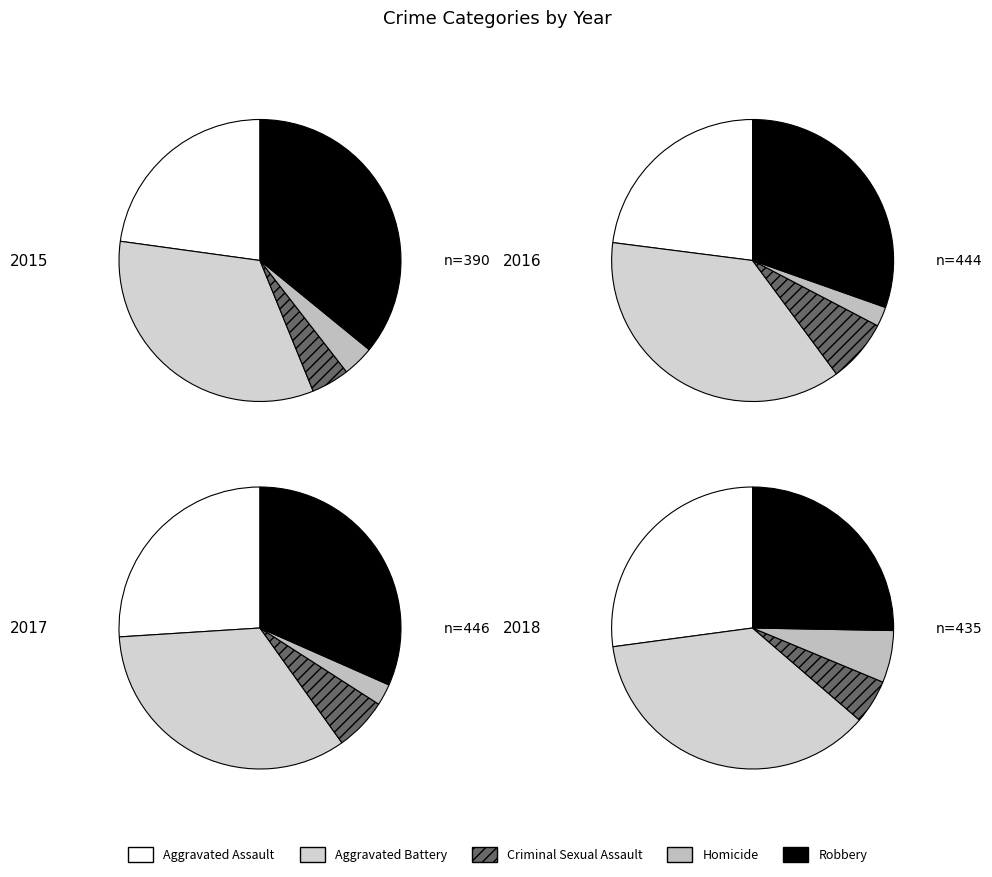

To the nearest percent, what is the combined percentage of Aggravated Assault and Criminal Sexual Assault?

30%